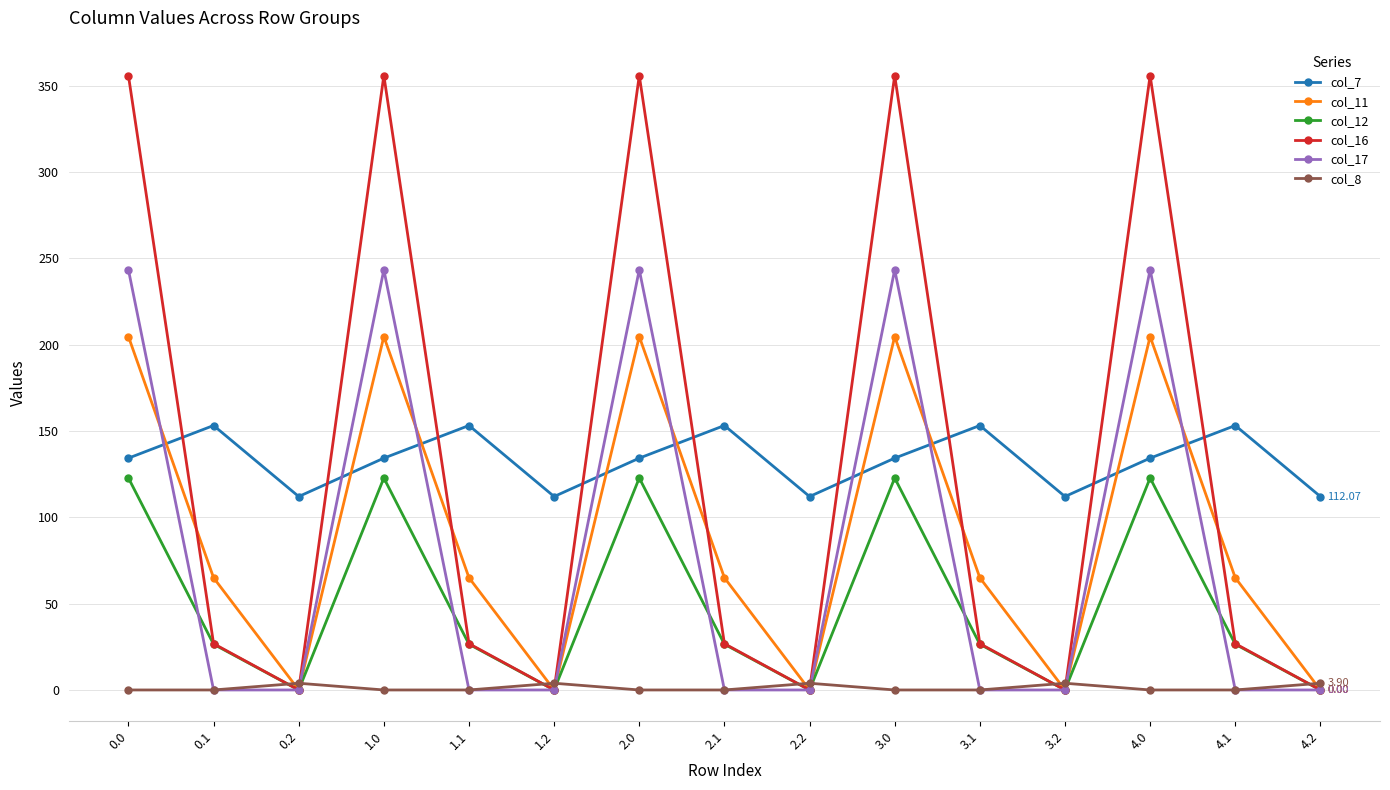

What position from the right is 3.2?

4